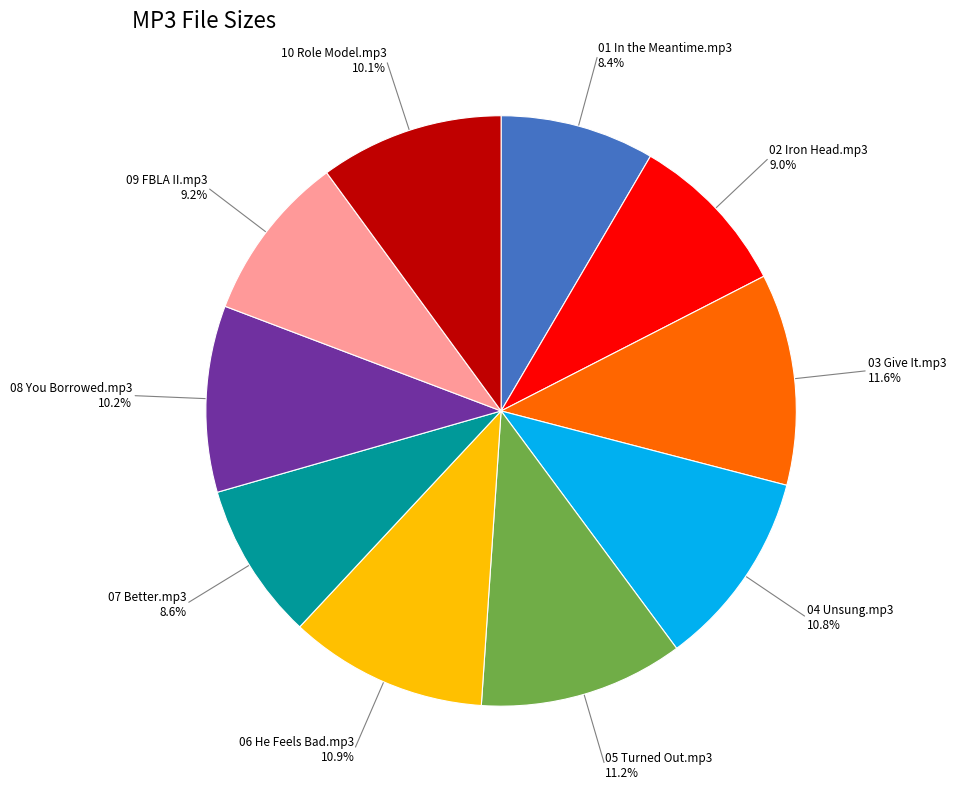

Does any single category account for the majority?

No